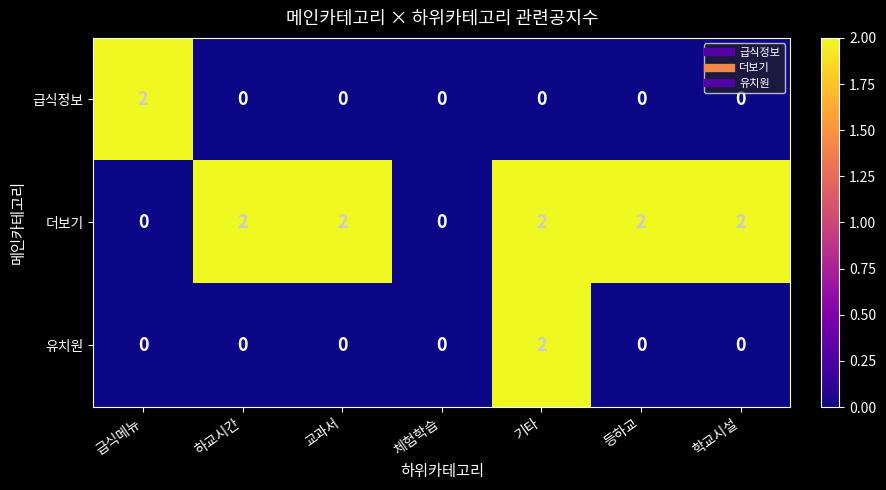

The 더보기 series shows 2 at 등하교. True or false?

True